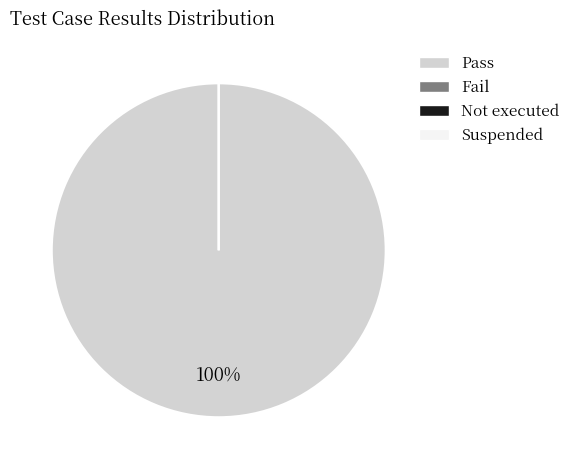

Count the number of slices in the pie.

4